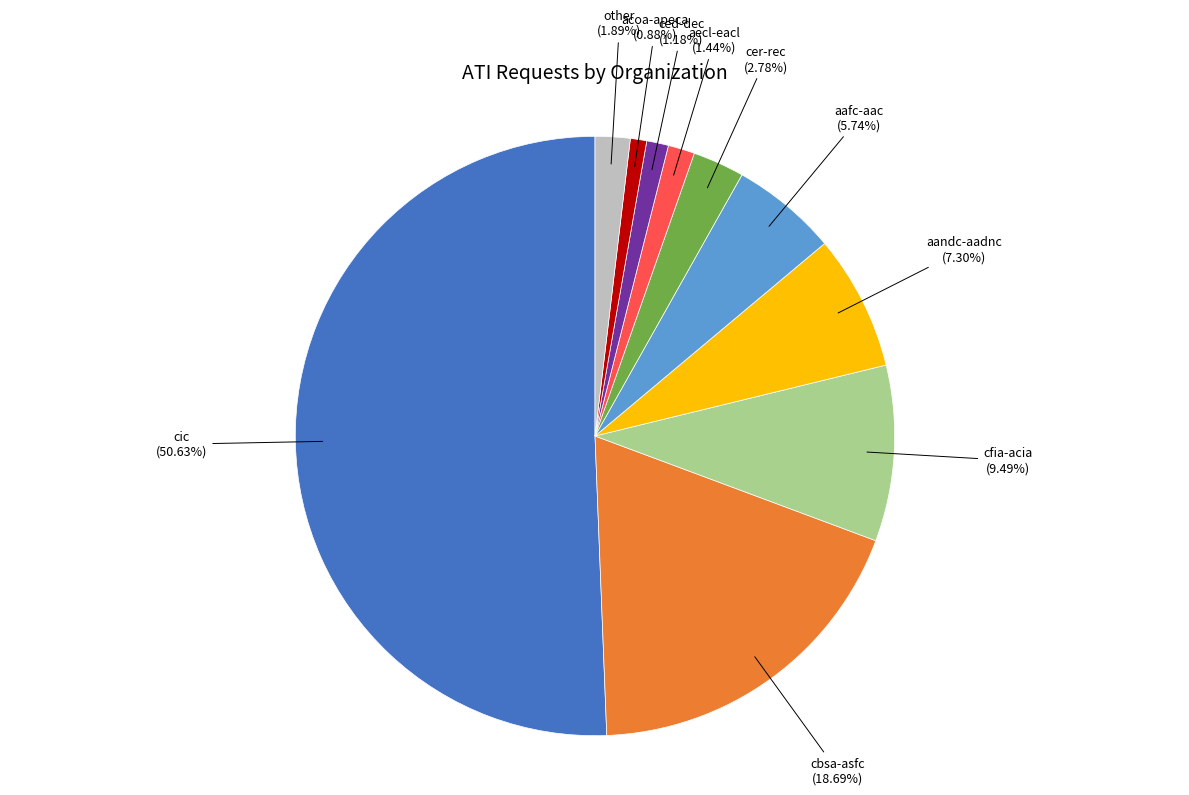

What percentage is the other slice, to the nearest percent?

2%